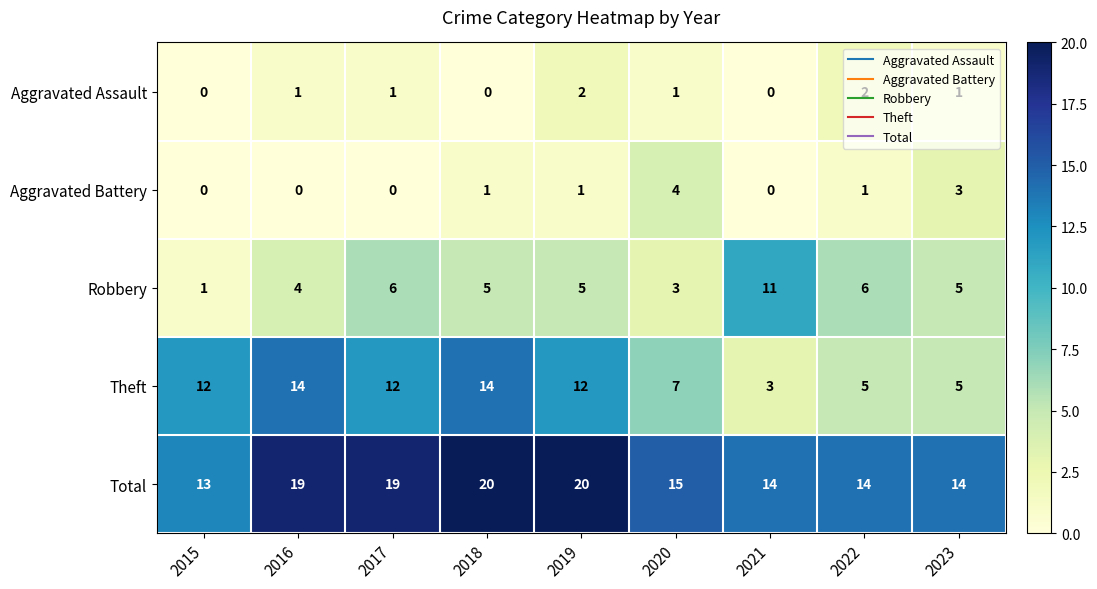

How many Total values are between 14 and 19?

6